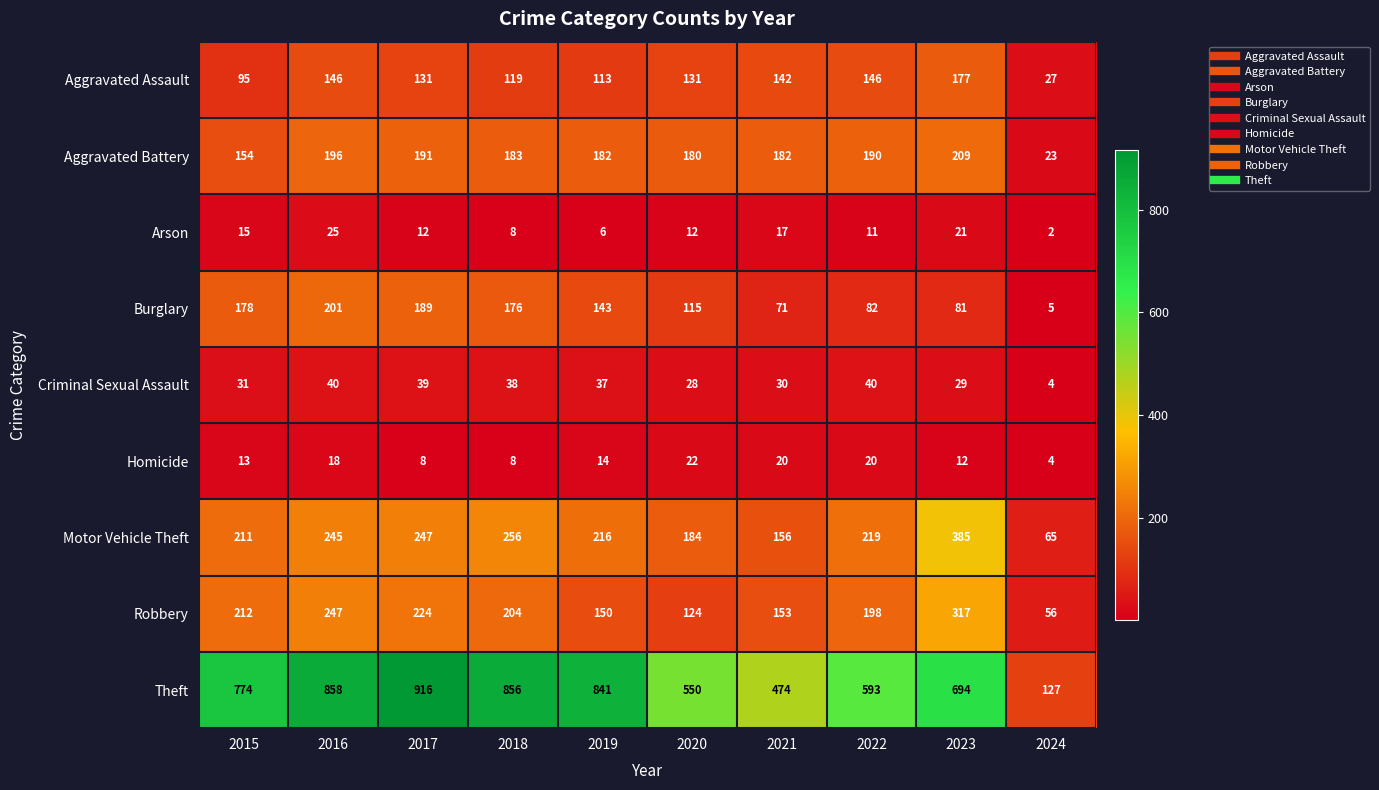

Rank the series at 2015 from highest to lowest value.

Theft, Robbery, Motor Vehicle Theft, Burglary, Aggravated Battery, Aggravated Assault, Criminal Sexual Assault, Arson, Homicide